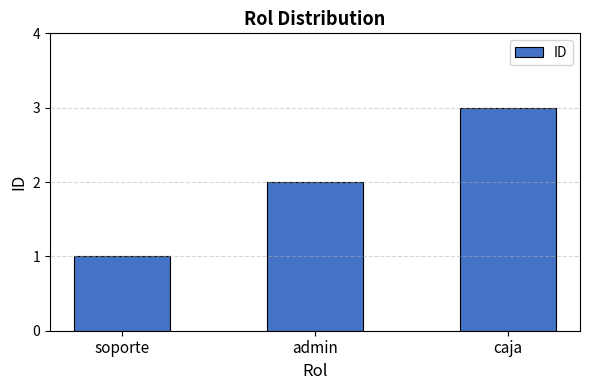

Reading left to right, list all the values displayed in this chart.

soporte=1	admin=2	caja=3